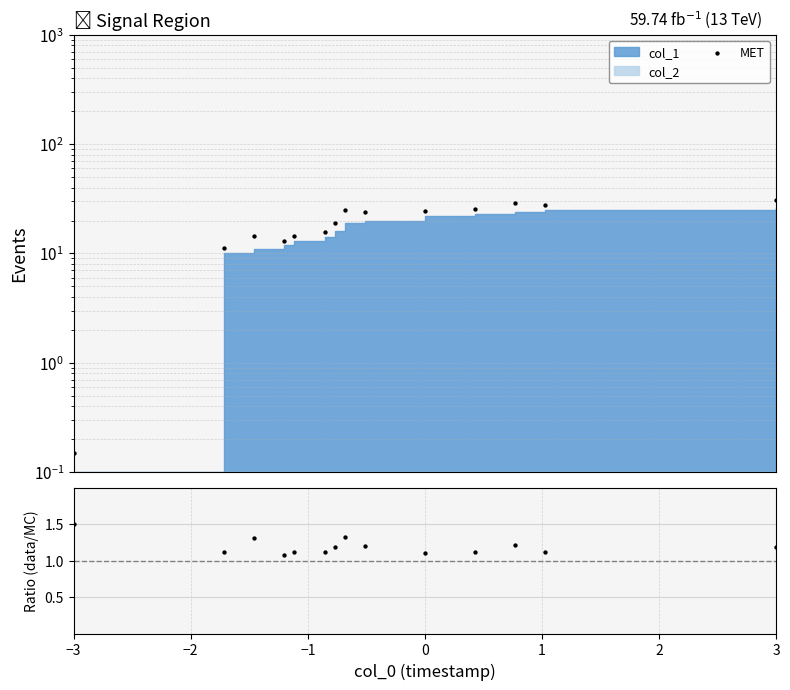

Between 0 and 9, which is larger?

9